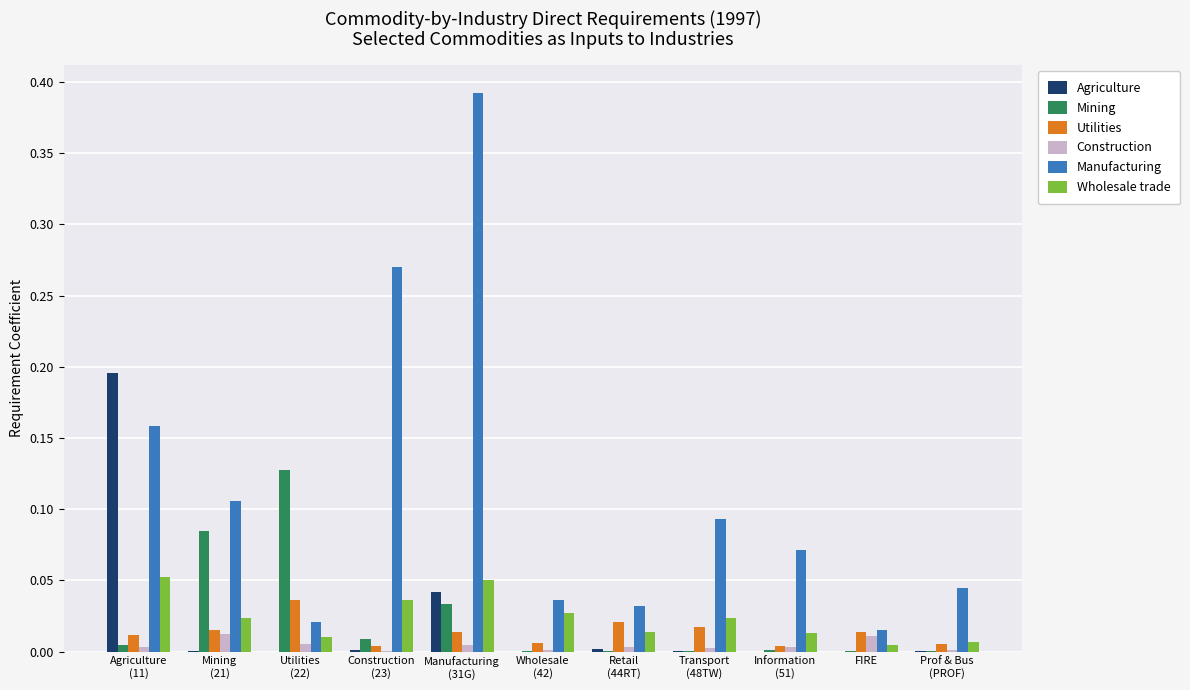

The Utilities series shows 0.0 at FIRE. True or false?

True